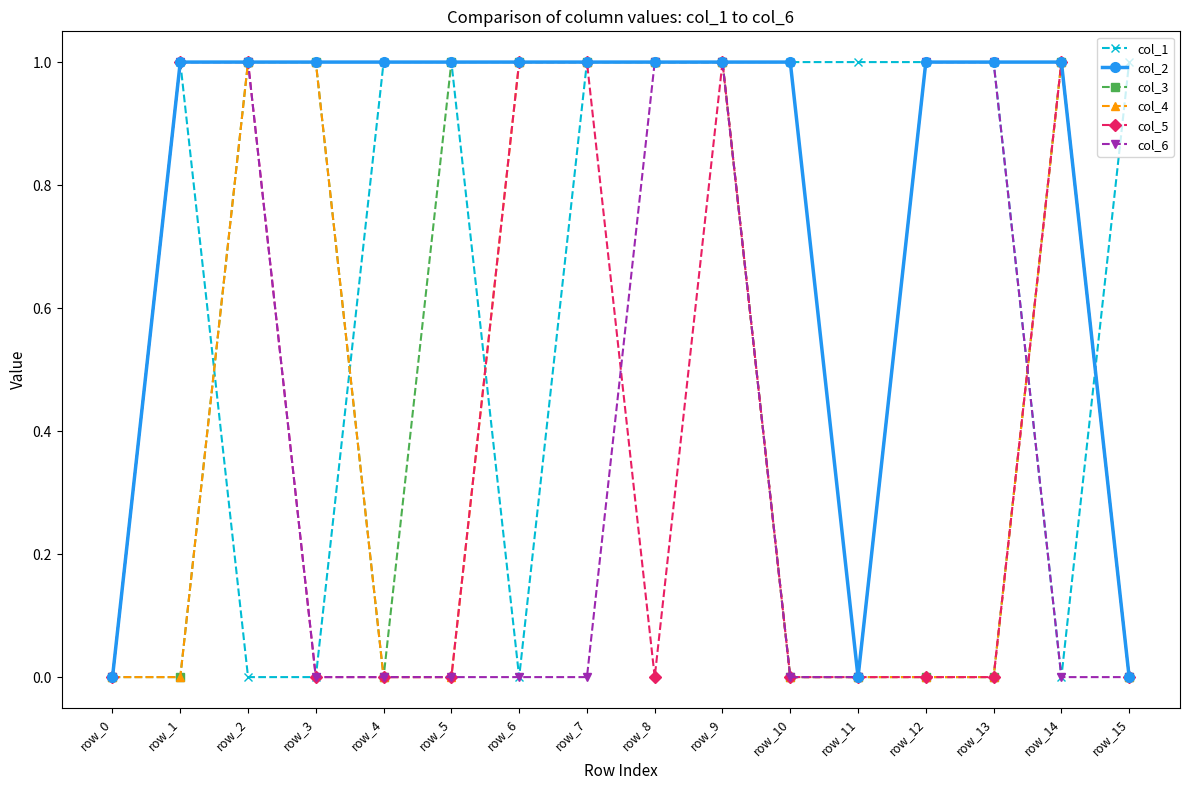

Reading left to right, extract all data points from this chart.

col_1: 0	1	0	0	1	1	0	1	1	1	1	1	1	1	0	1
col_2: 0	1	1	1	1	1	1	1	1	1	1	0	1	1	1	0
col_3: 0	0	1	1	0	1	1	1	1	1	0	0	0	0	1	0
col_4: 0	0	1	1	0	0	1	1	1	1	0	0	0	0	1	0
col_5: 0	1	1	0	0	0	1	1	0	1	0	0	0	0	1	0
col_6: 0	1	1	0	0	0	0	0	1	1	0	0	1	1	0	0